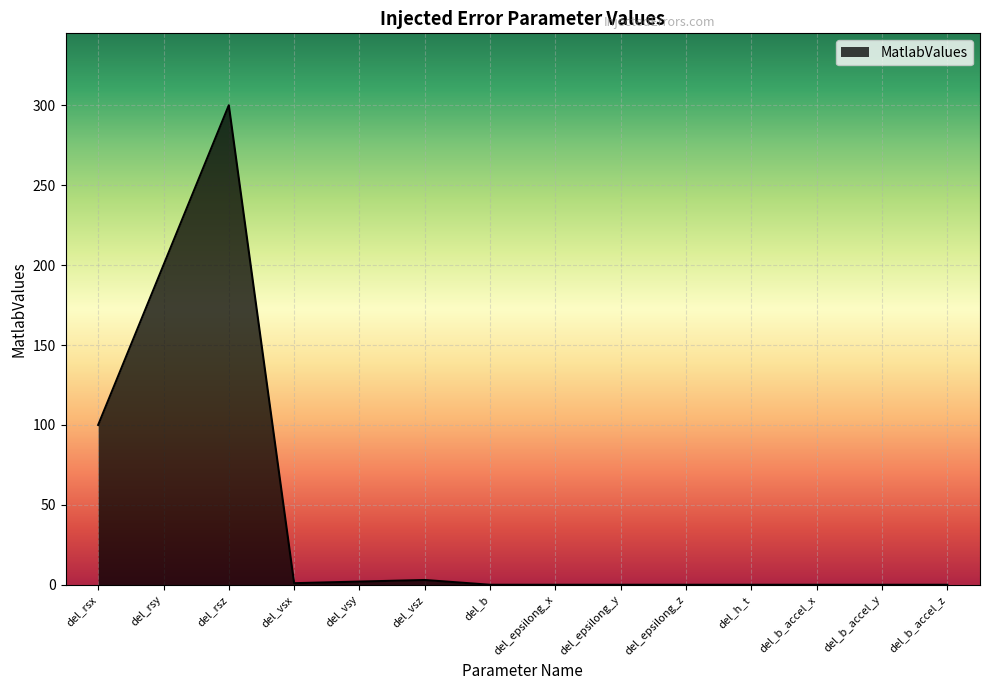

What is the average value?

43.3